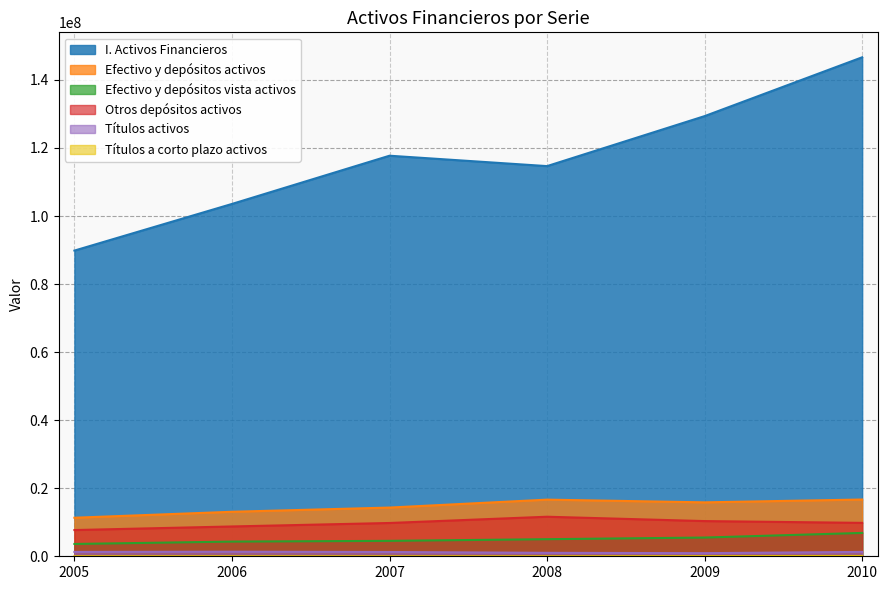

How many lines are shown in the chart?

6